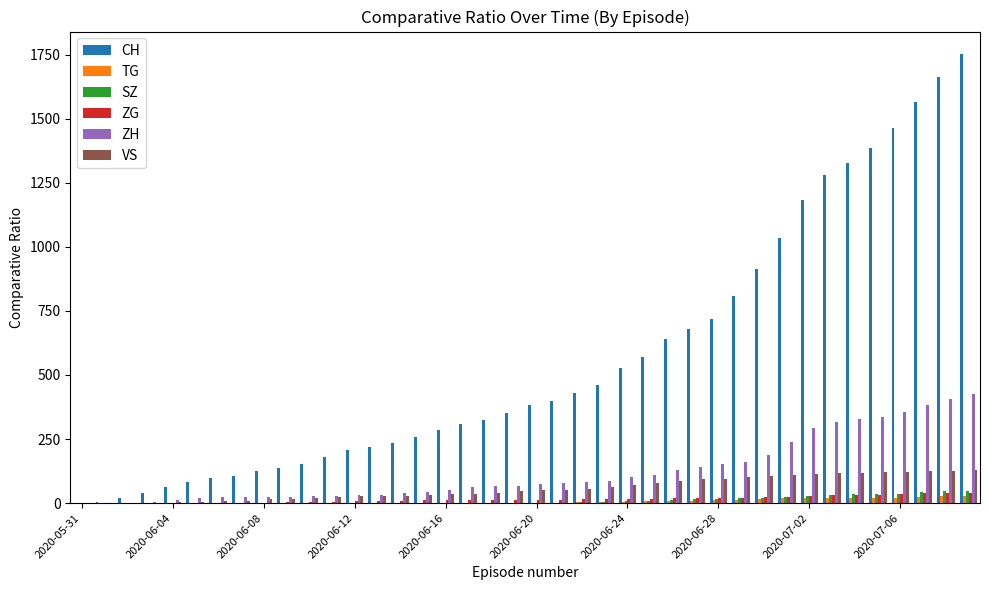

Which series has the largest range (max minus min)?

CH